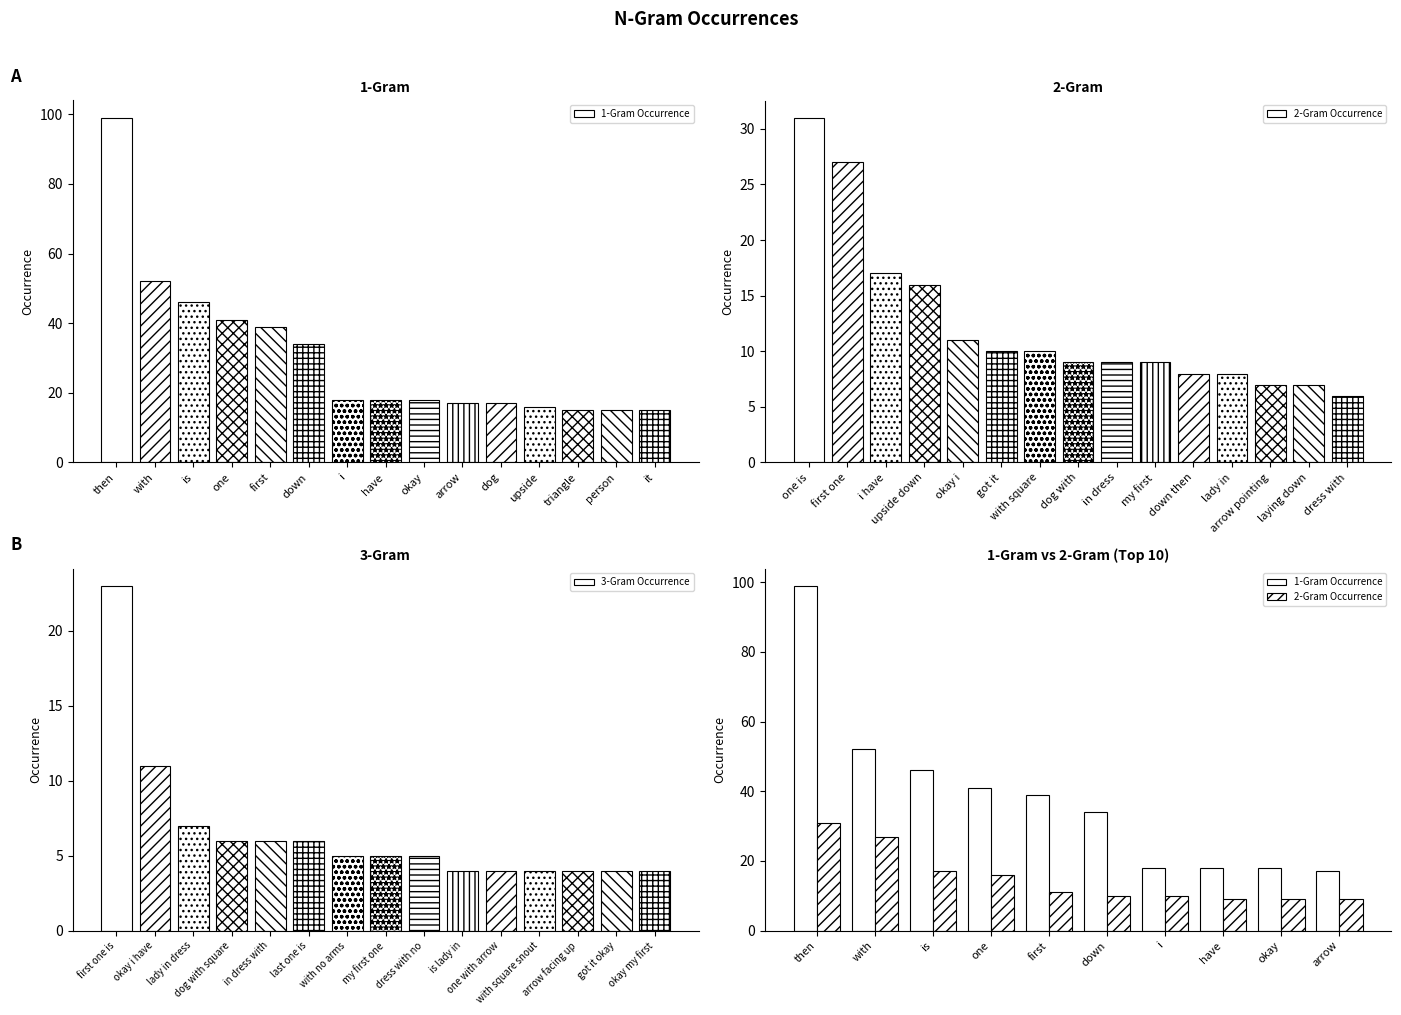

What is the label of the 2nd bar from the right?

person